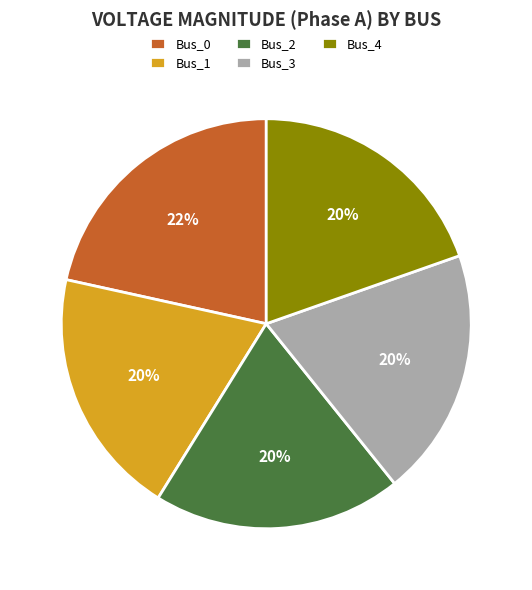

To the nearest percent, what is the combined percentage of Bus_1 and Bus_2?

39%